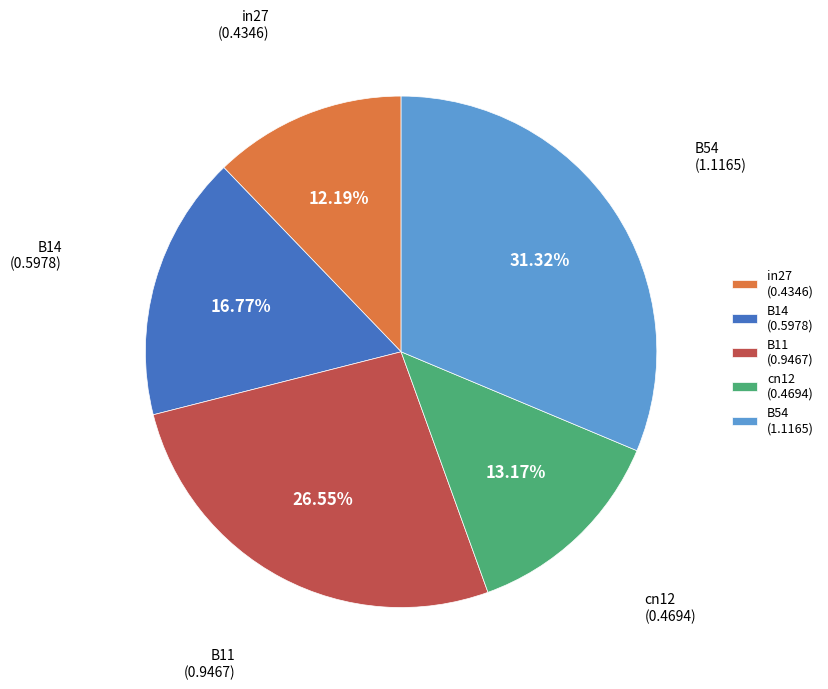

Between B11 and in27, which is larger?

B11